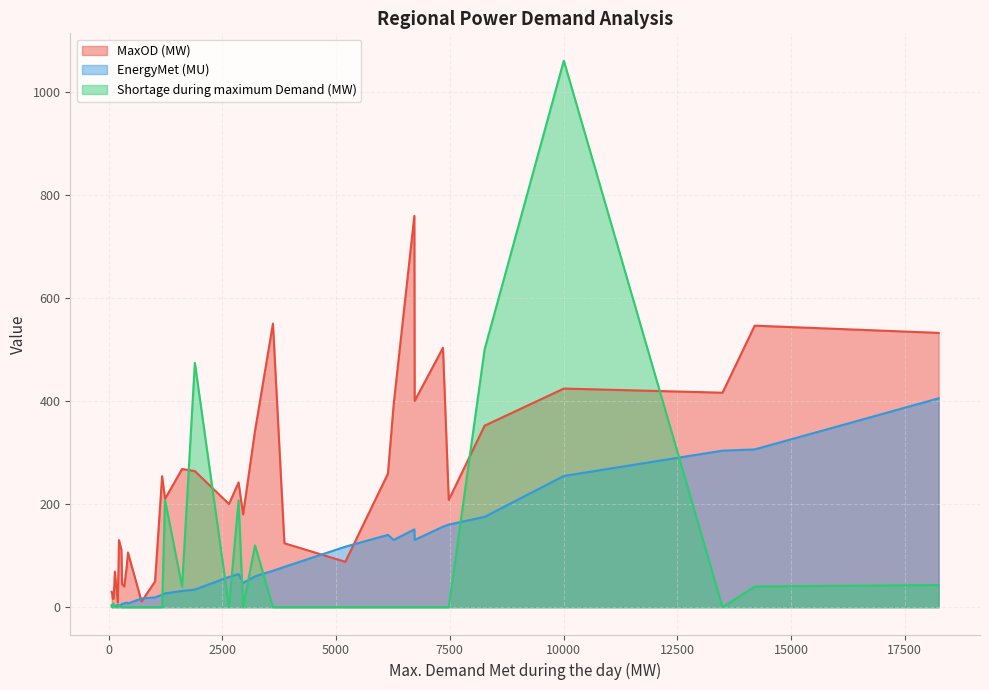

Which series has the largest total across all categories?

MaxOD (MW)